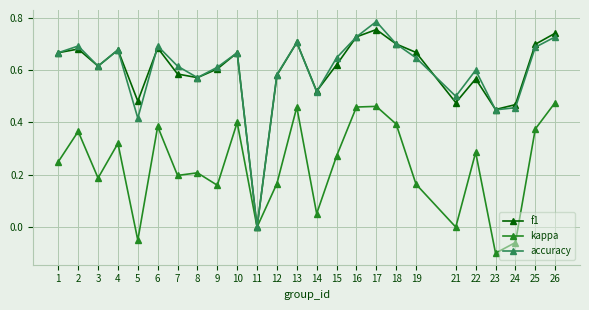

Is the value of f1 at 25 greater than the value of kappa at 25?

Yes